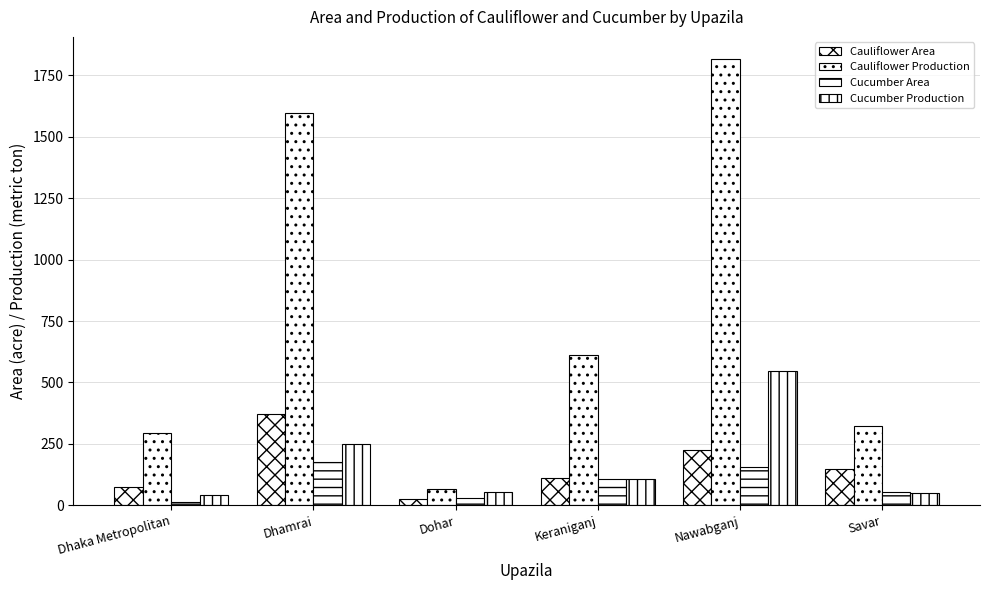

What is the greatest value displayed?

1816